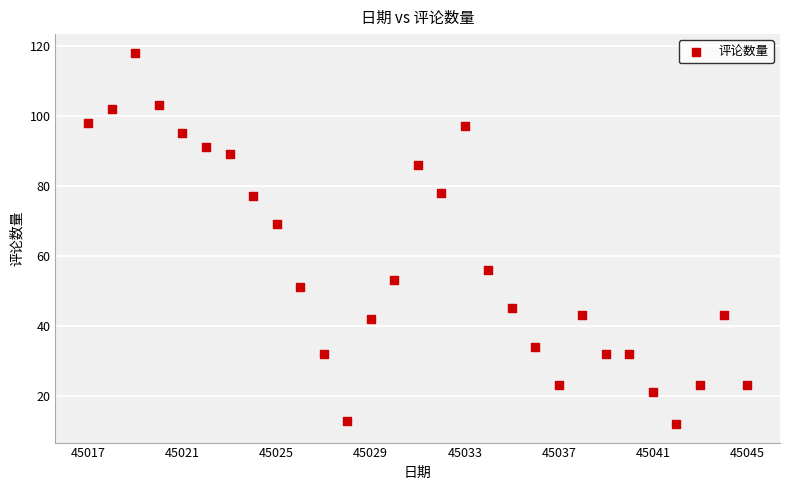

What is the range of X values (max minus min)?

28